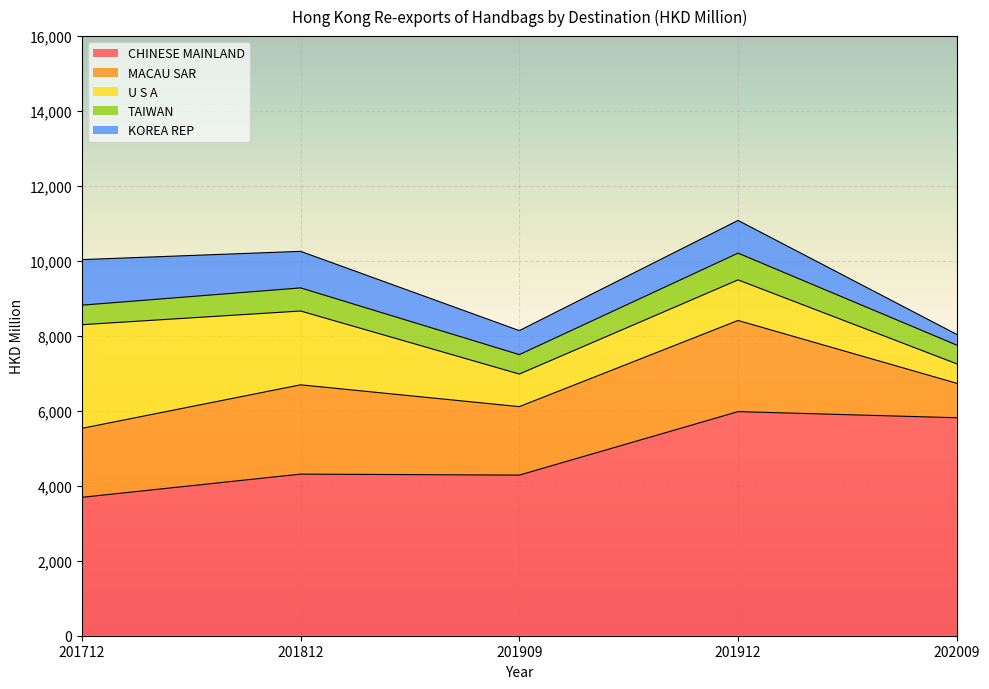

True or false: CHINESE MAINLAND has a value of 4312.1 at 201812.

True